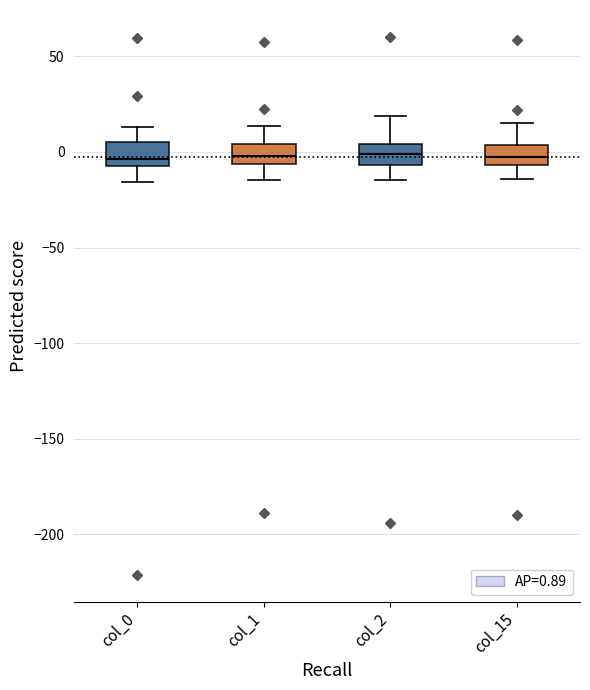

Where is the upper edge of the box for col_0 on the y-axis? The values are not printed on the chart, so give them approximately, as read against the axis.

5